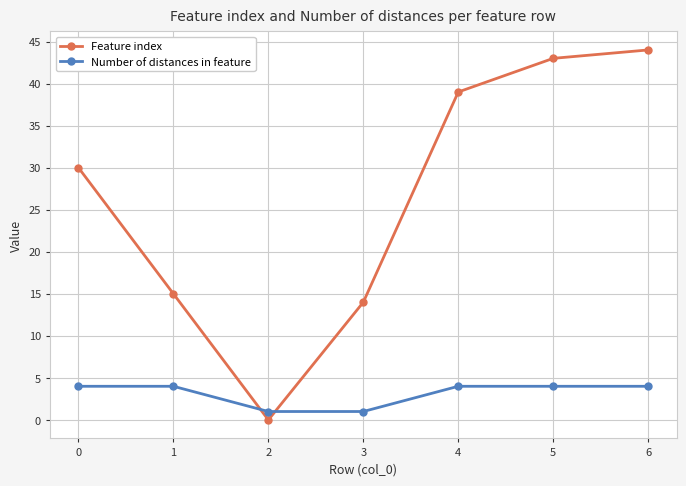

True or false: Feature index has a value of 15 at 1.

True